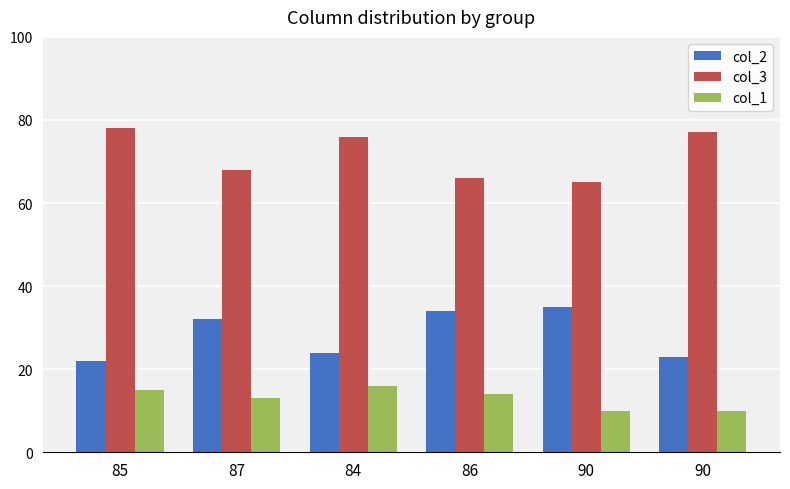

Does the chart contain any negative values?

No